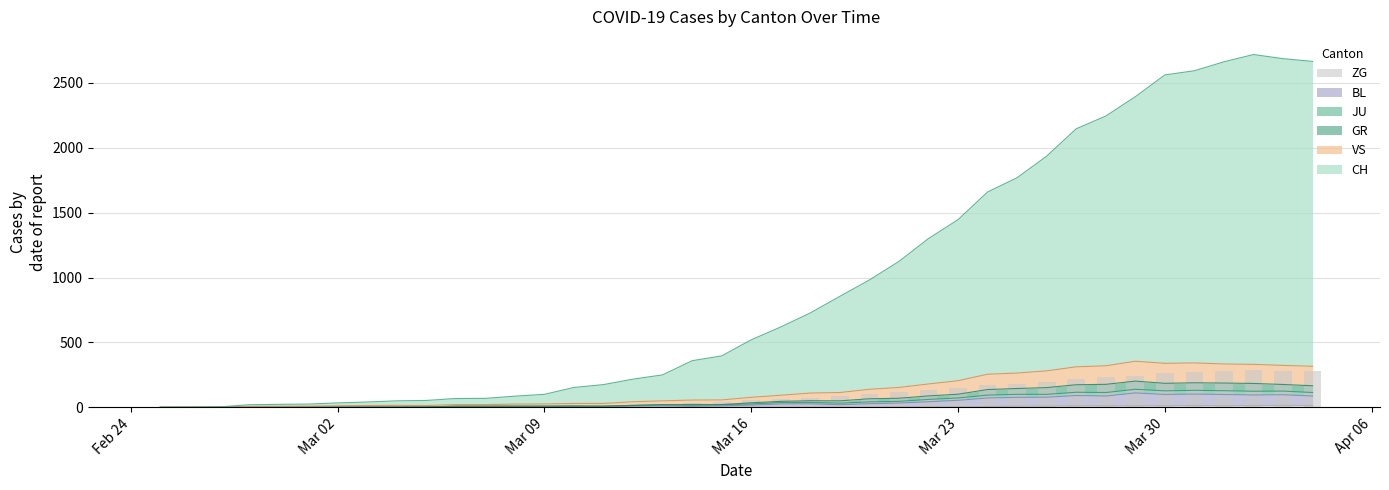

How many values in VS are above zero?

39